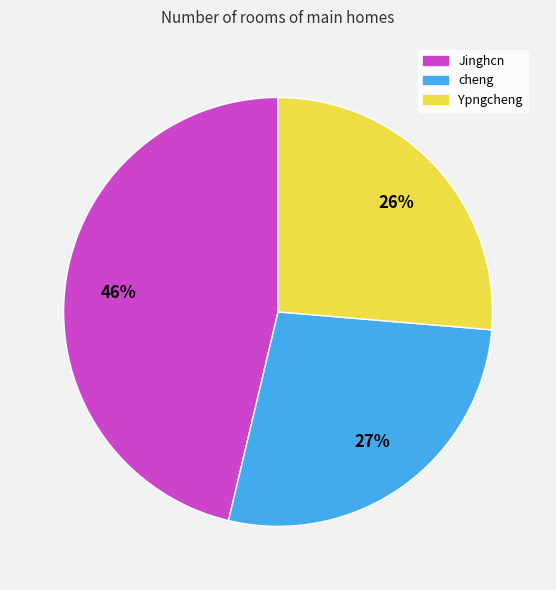

To the nearest percent, what is the difference between the Ypngcheng and Jinghcn slice percentages?

20%